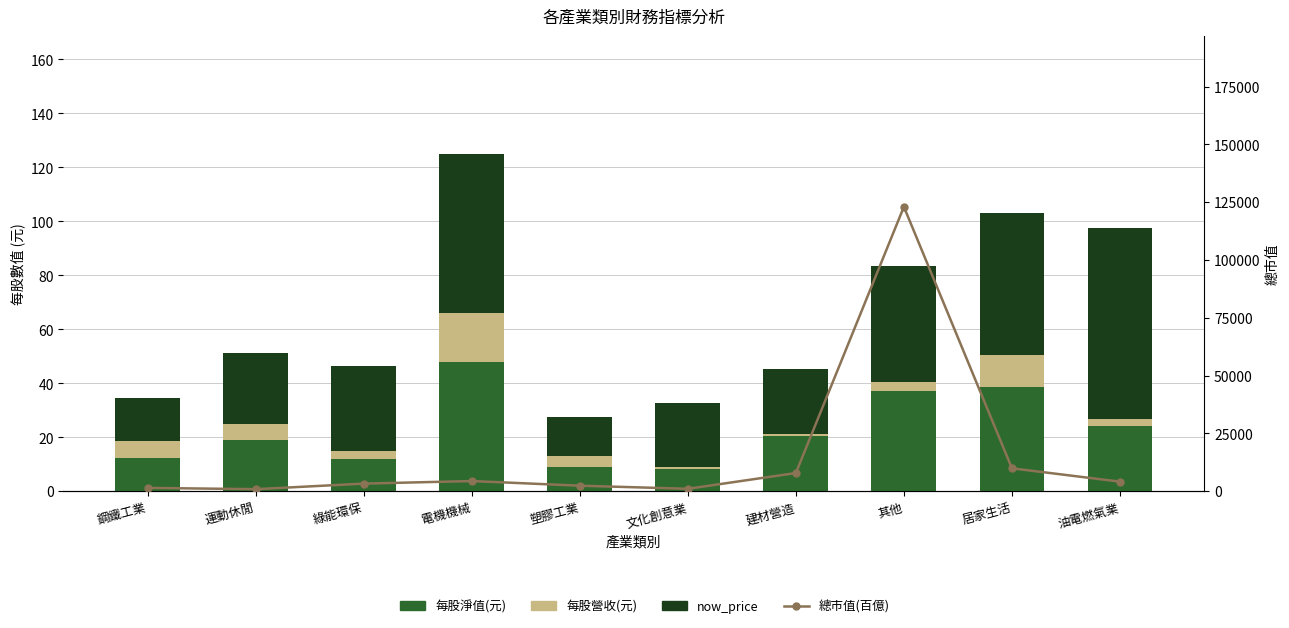

What is the lowest value of the 每股淨值(元) series?

8.1